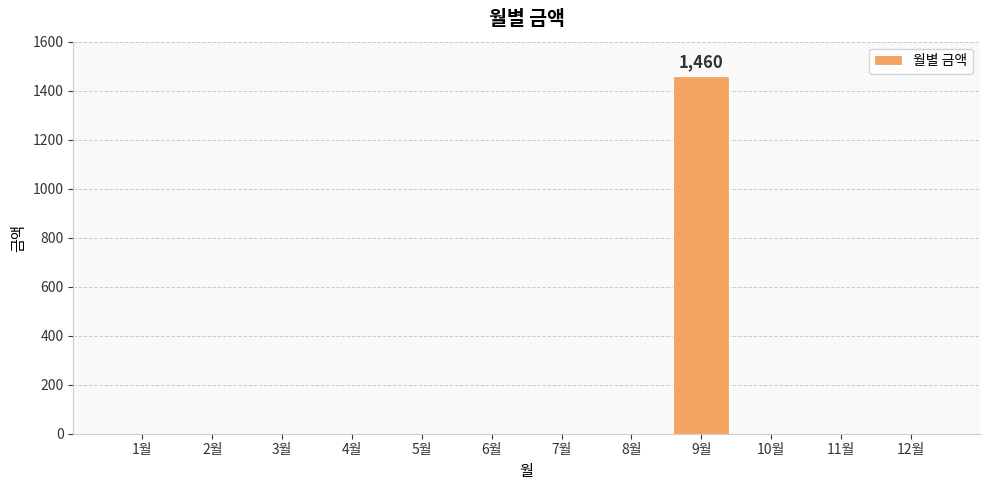

Which category has the highest value across all series?

9월